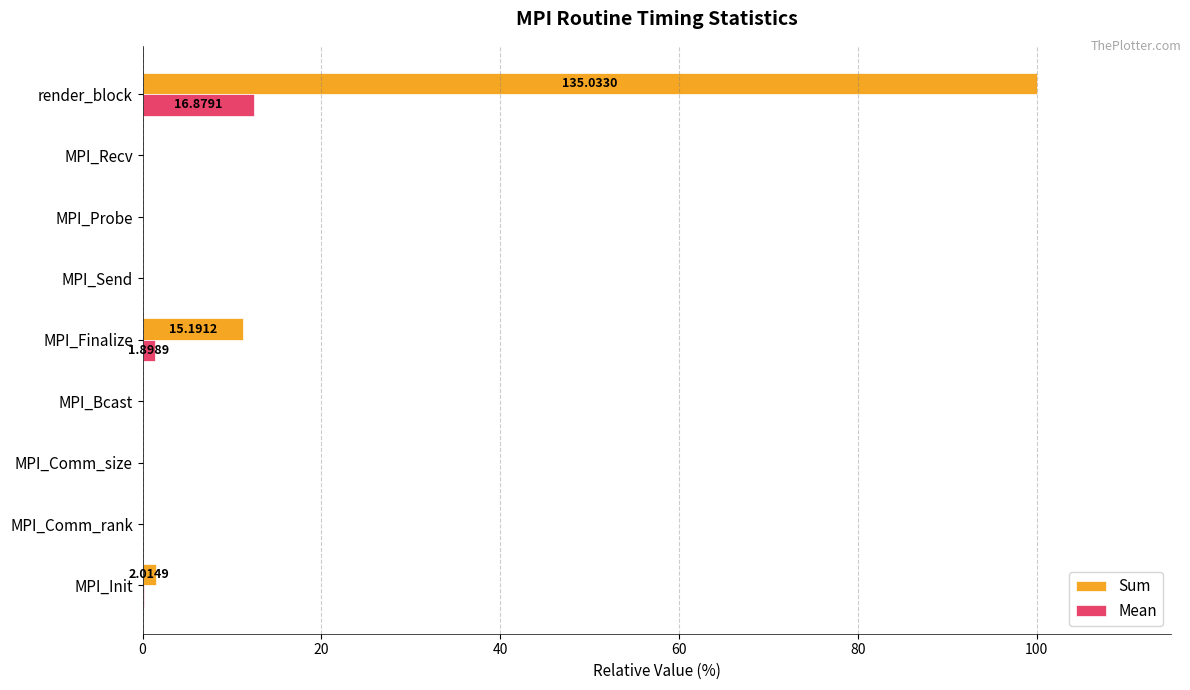

At which category does the chart reach its peak across all series?

render_block